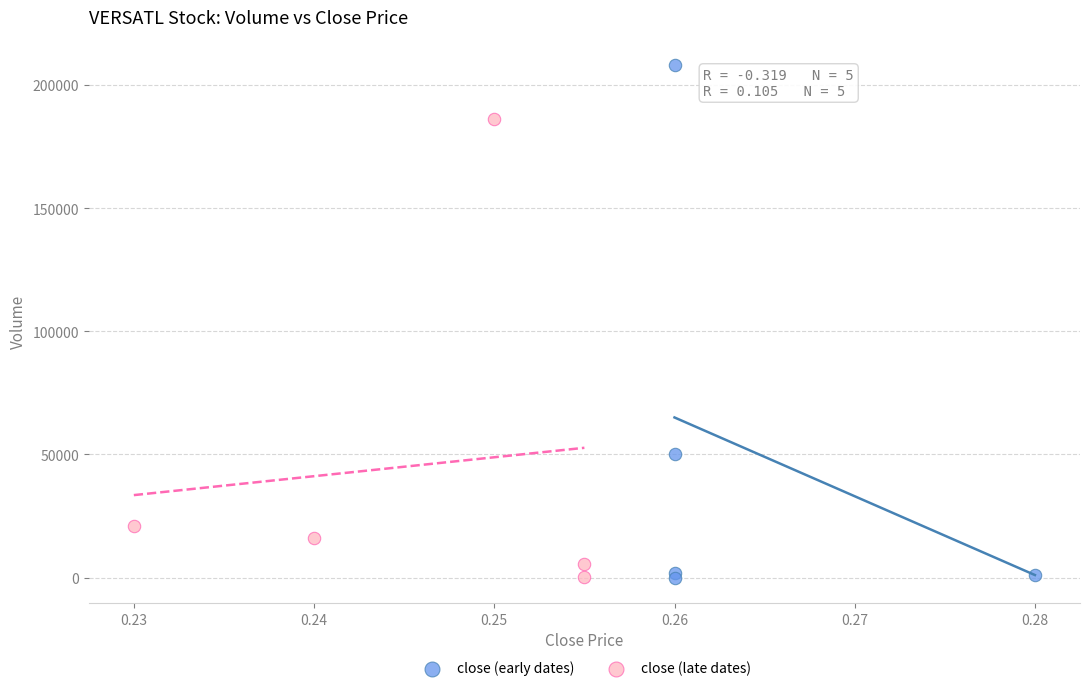

Which series contains the highest Y value?

close (early dates)